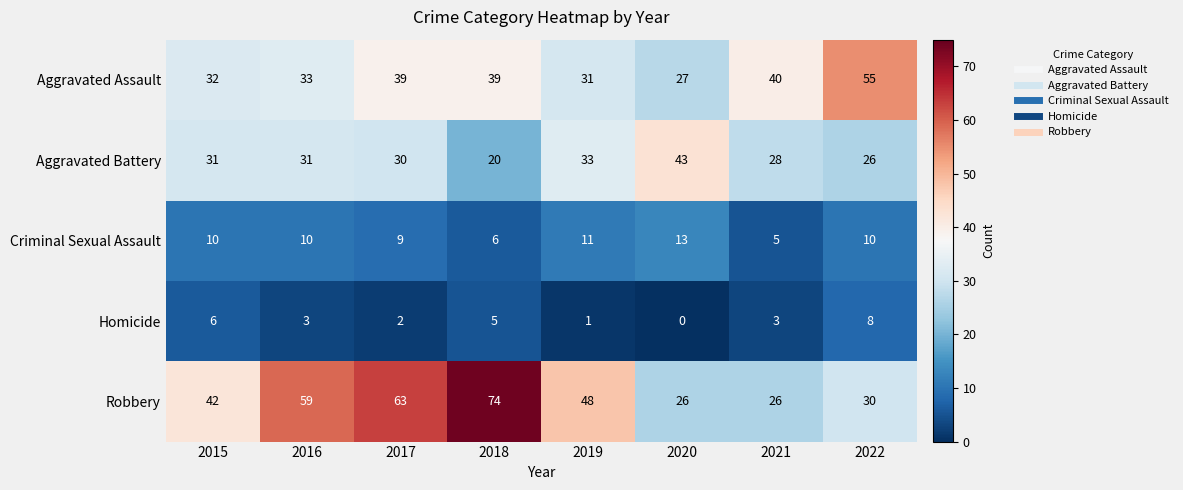

Count the number of categories in the chart.

8